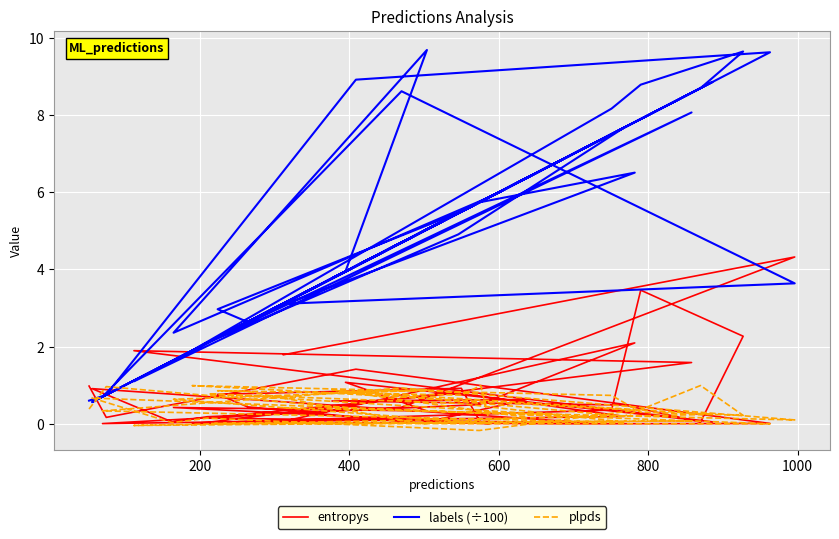

What is the difference between the plpds values at 24 and 10?

0.1